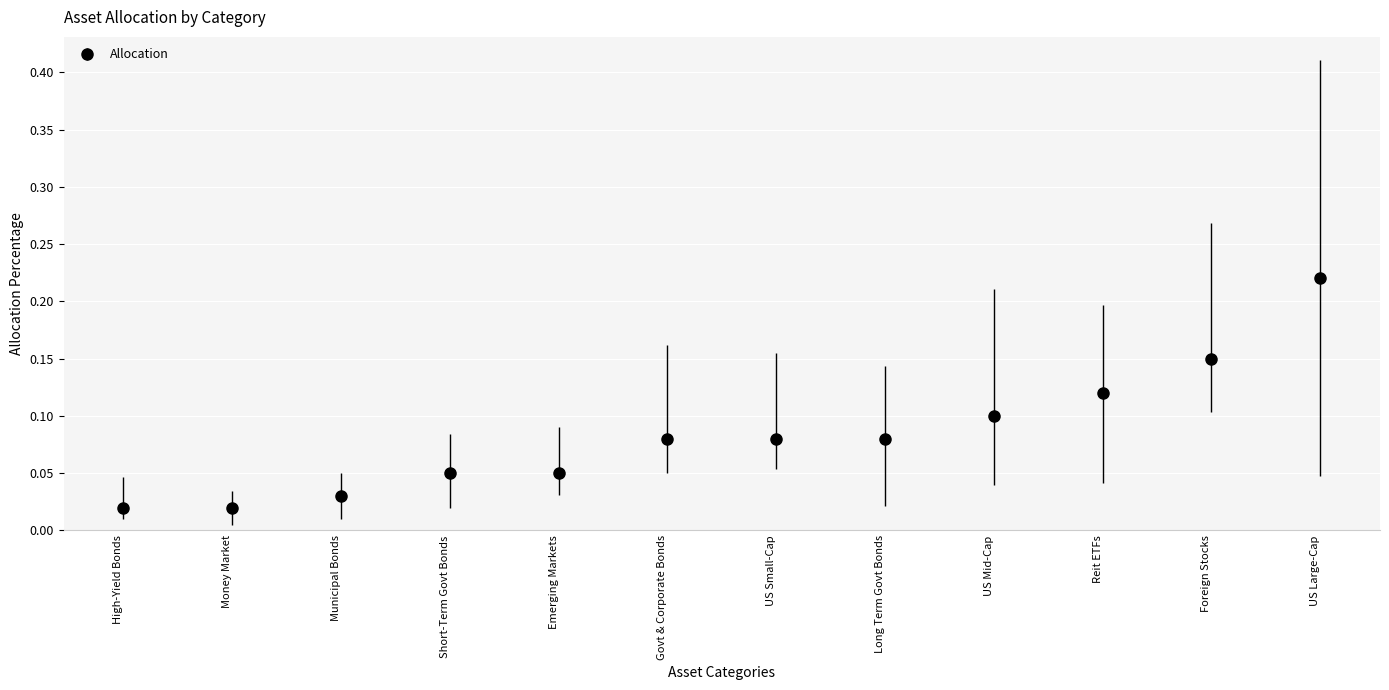

What position from the left is US Mid-Cap?

9